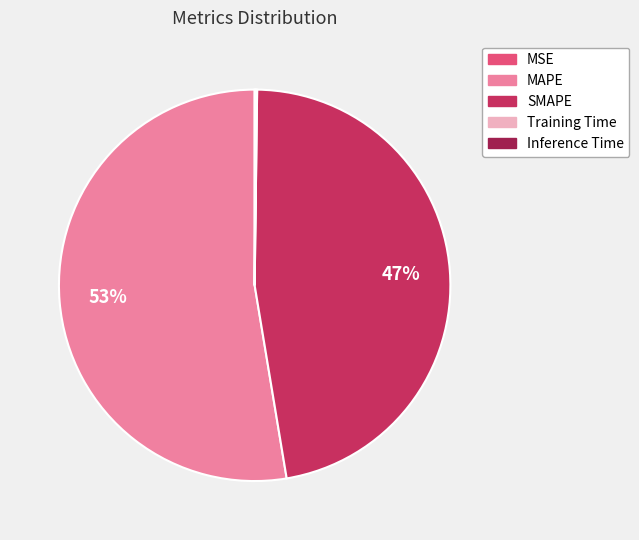

What is the majority slice?

MAPE